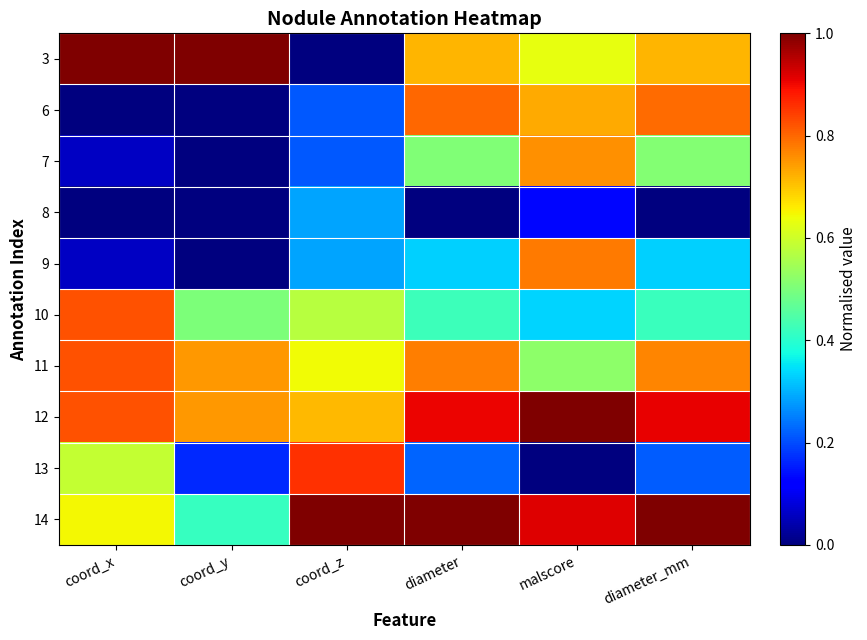

Which series changed the most between diameter and diameter_mm?

11